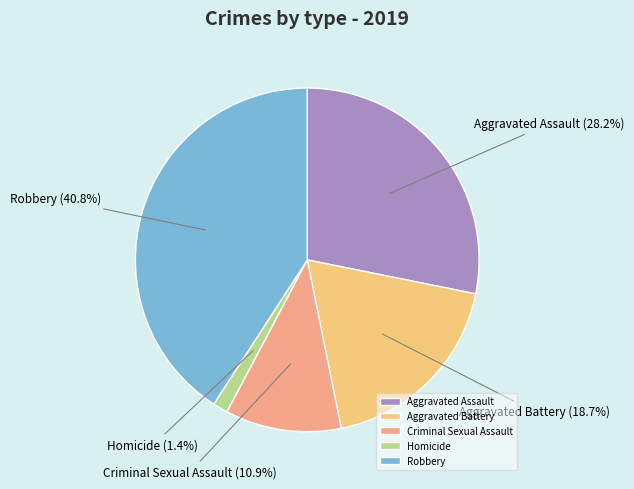

To the nearest percent, what is the difference between the largest and smallest slice percentages?

39%